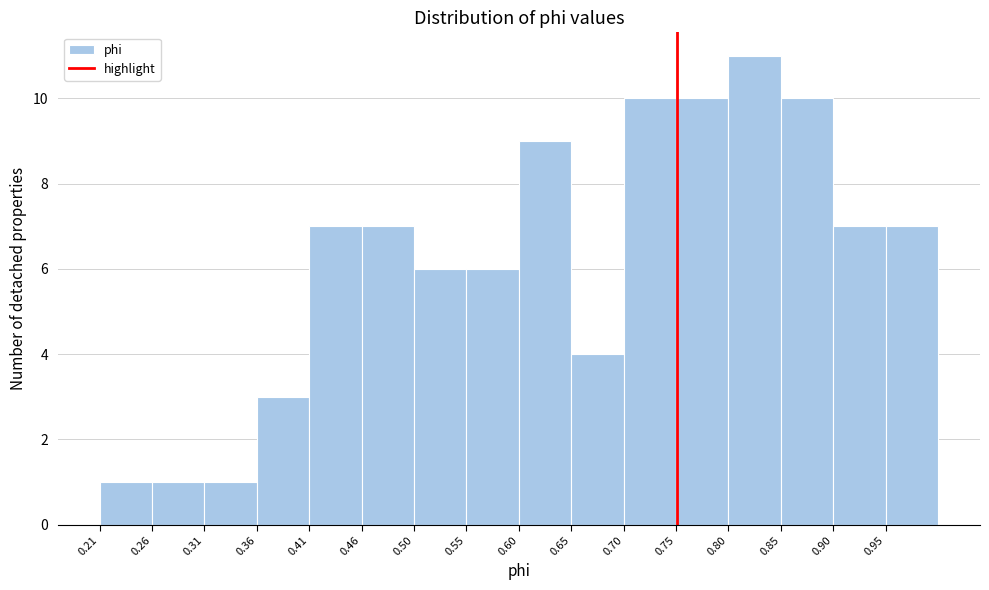

Reading left to right, list every bar in this chart as the range it spans on the x-axis followed by its height. Neither the bar edges nor the heights are printed on the chart, so give them approximately, as read against the axes.

0.210 to 0.260: 1
0.260 to 0.310: 1
0.310 to 0.355: 1
0.355 to 0.405: 3
0.405 to 0.455: 7
0.455 to 0.505: 7
0.505 to 0.555: 6
0.555 to 0.600: 6
0.600 to 0.650: 9
0.650 to 0.700: 4
0.700 to 0.750: 10
0.750 to 0.800: 10
0.800 to 0.845: 11
0.845 to 0.895: 10
0.895 to 0.945: 7
0.945 to 0.995: 7